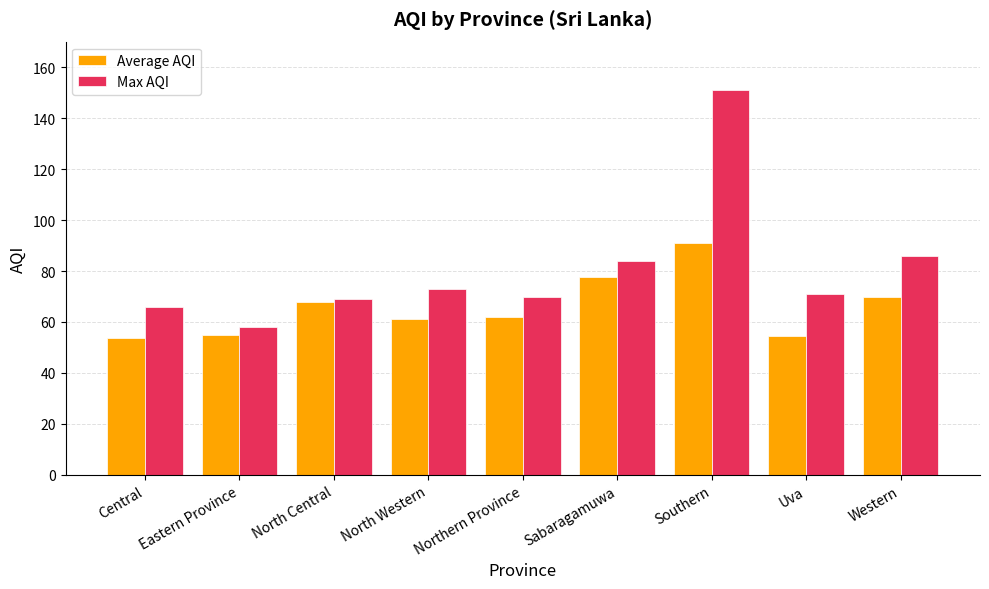

The Max AQI series shows 20.8 at Central. True or false?

False